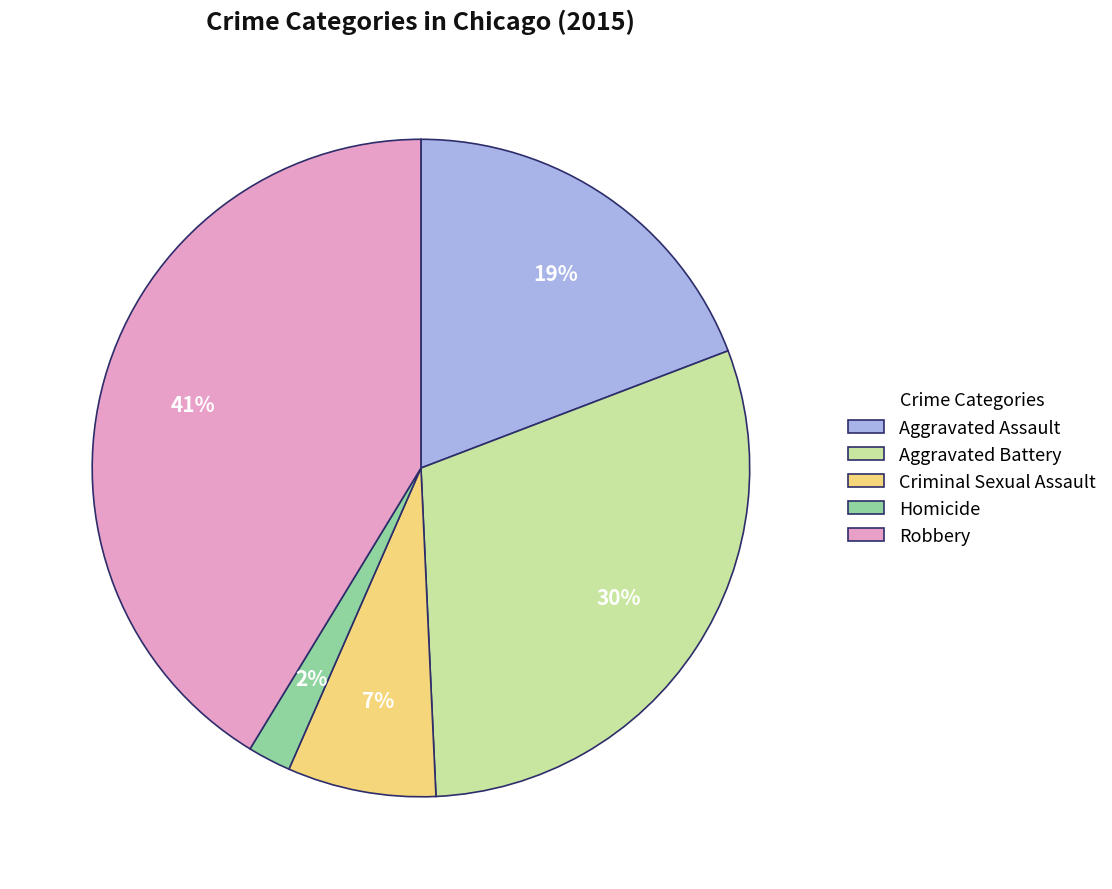

Between Robbery and Criminal Sexual Assault, which is larger?

Robbery